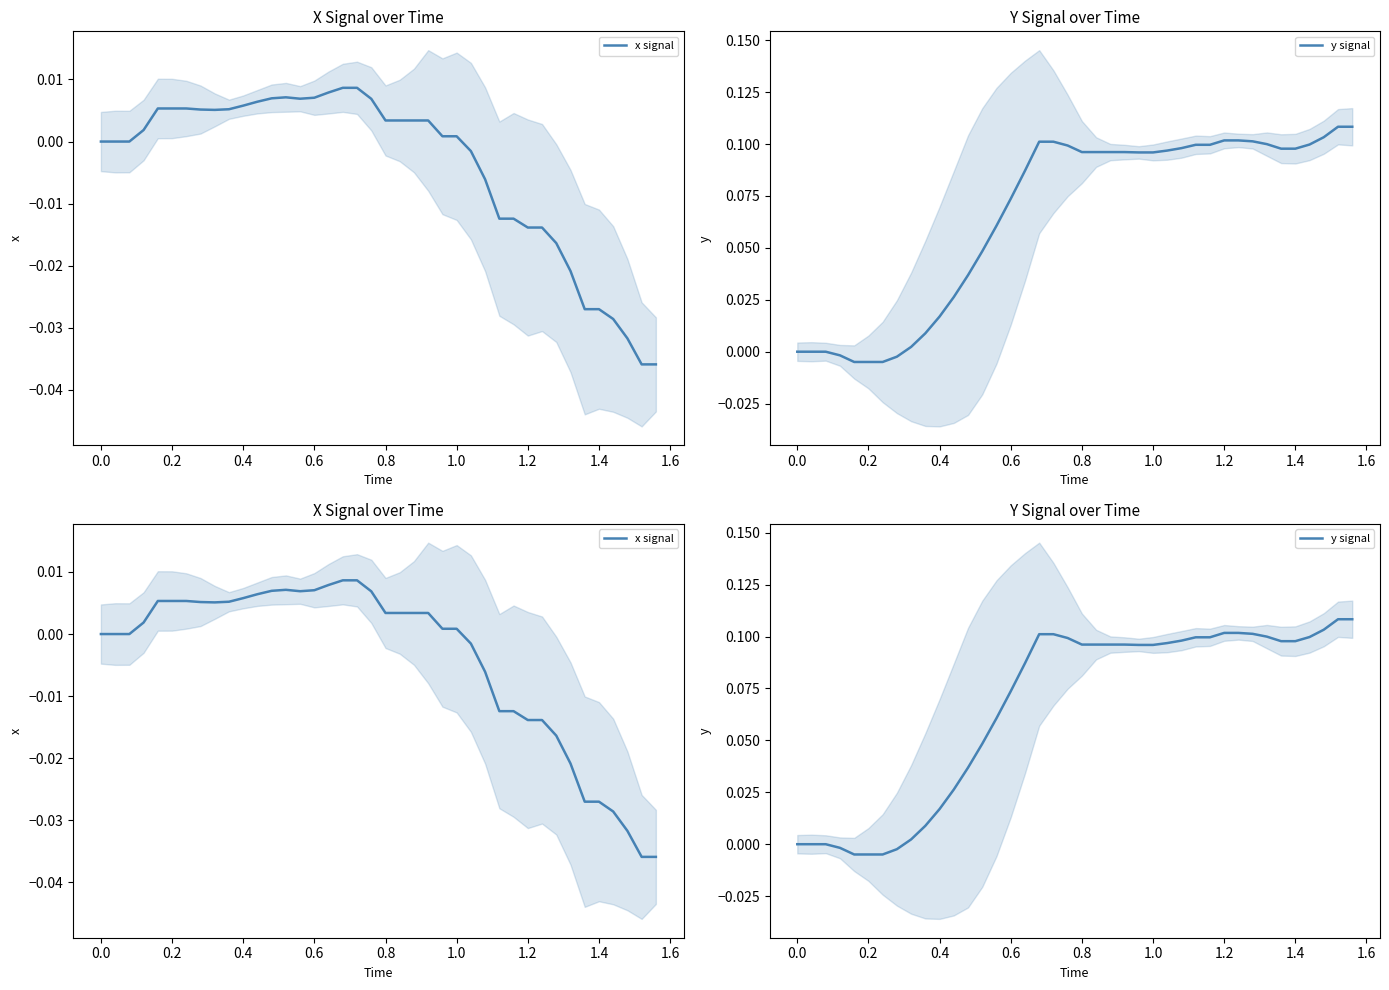

The value of x signal at 0.2 is 0.0. True or false?

False